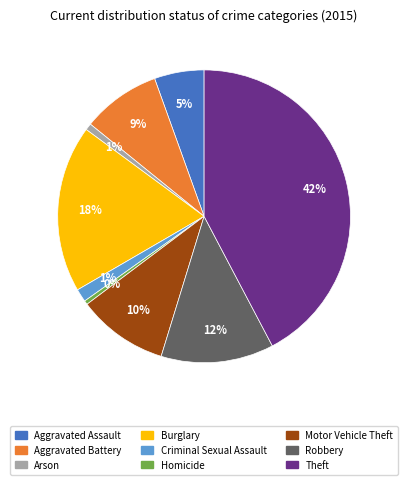

True or false: Aggravated Assault accounts for 1% of the total.

False